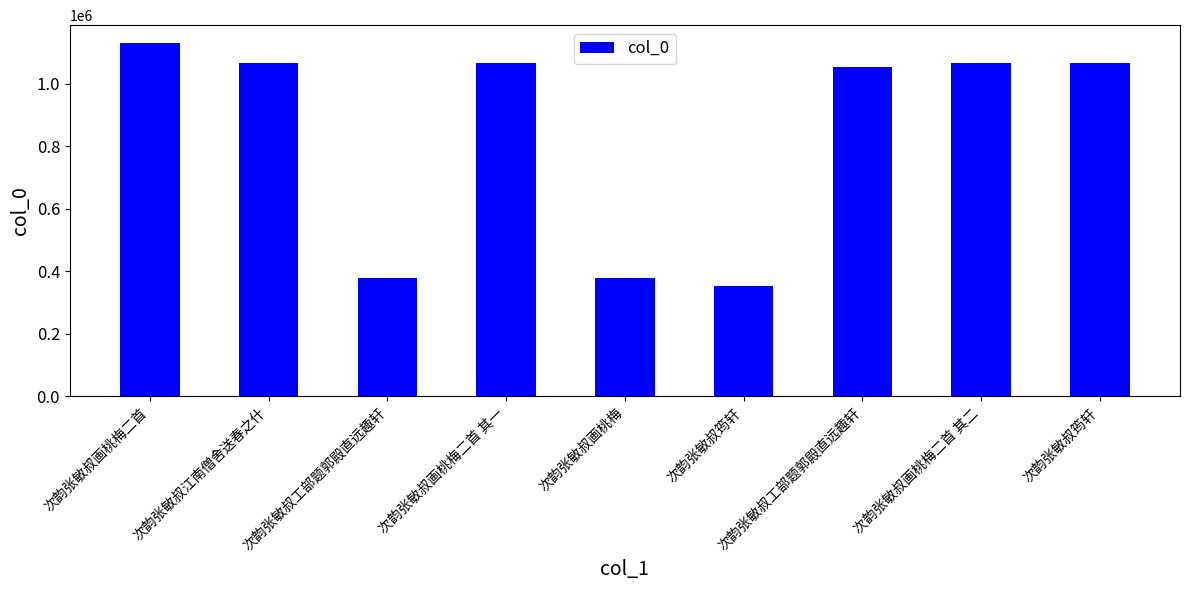

Count the number of data series in this chart.

1